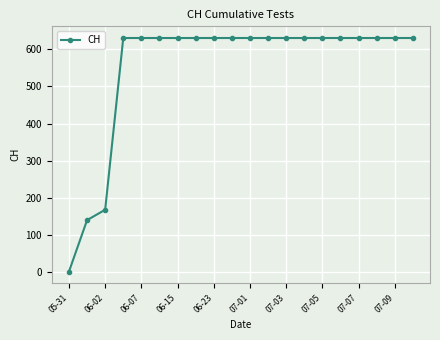

What is the difference between the second highest and minimum values?

631